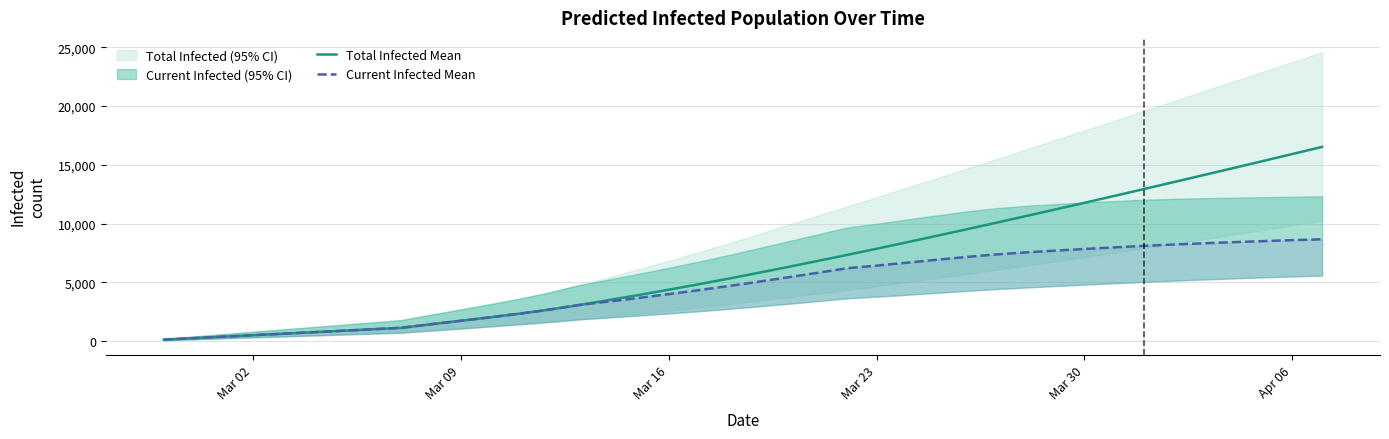

How many distinct data groups are displayed?

2